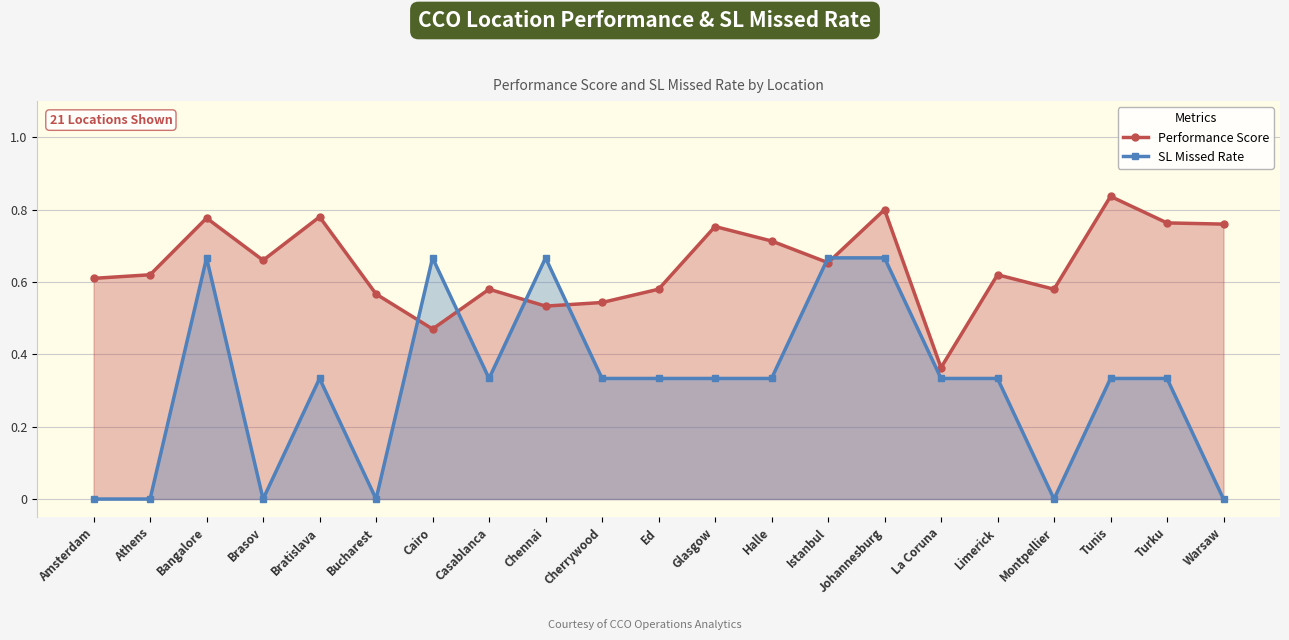

What is the difference between the highest and lowest values at Ed?

0.2